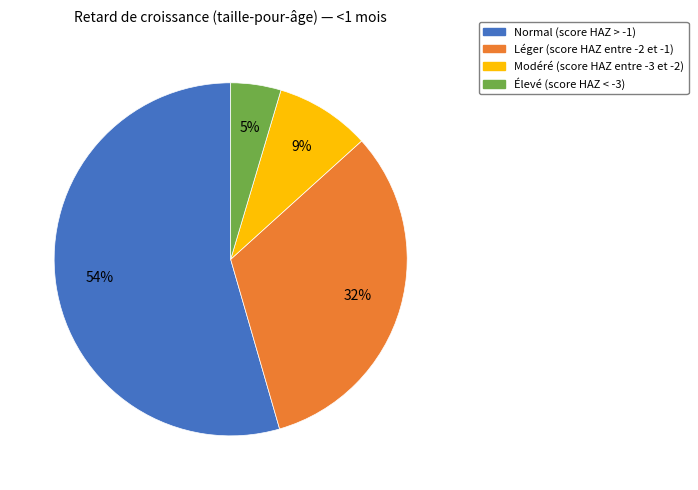

The Élevé (score HAZ < -3) slice represents 11% of the pie. True or false?

False